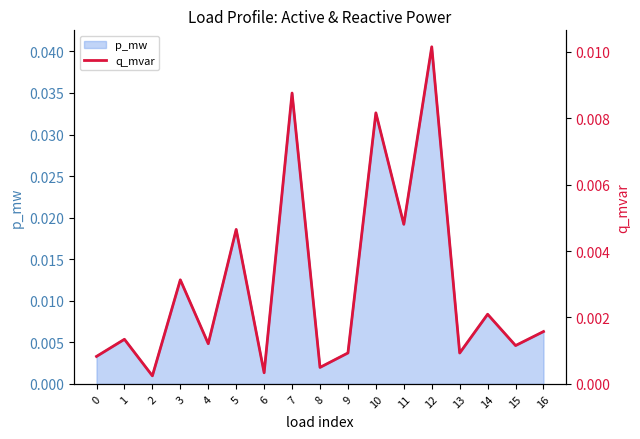

True or false: the data shows 0.0 at 13.

False